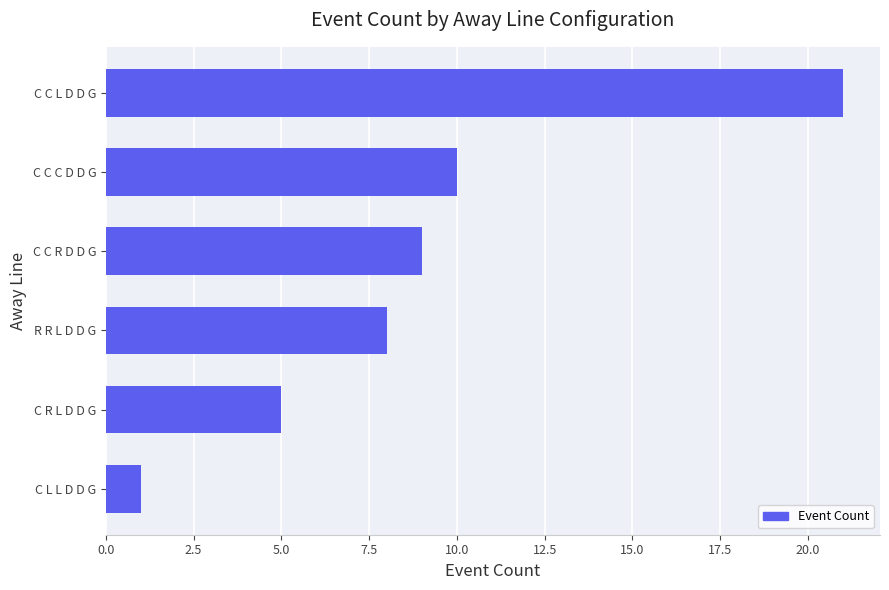

List the labels in order of value, smallest first.

C L L D D G, C R L D D G, R R L D D G, C C R D D G, C C C D D G, C C L D D G